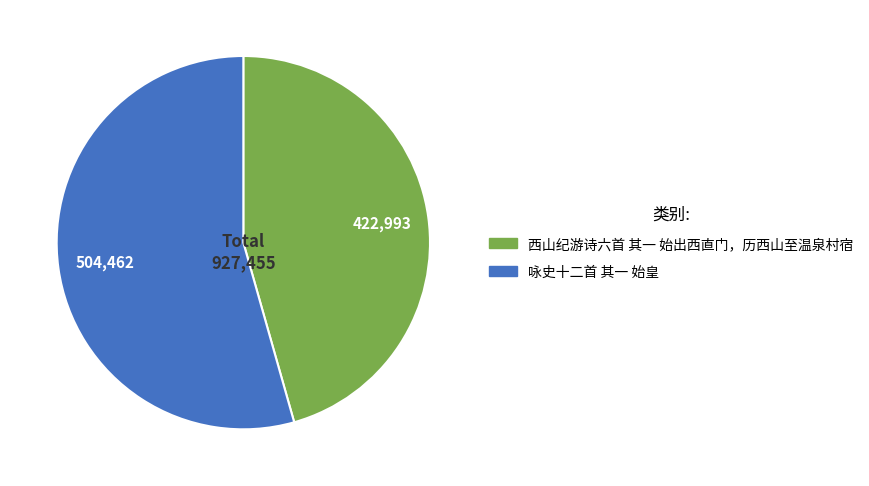

Combined, do 咏史十二首 其一 始皇 and 西山纪游诗六首 其一 始出西直门，历西山至温泉村宿 account for over 50%?

Yes